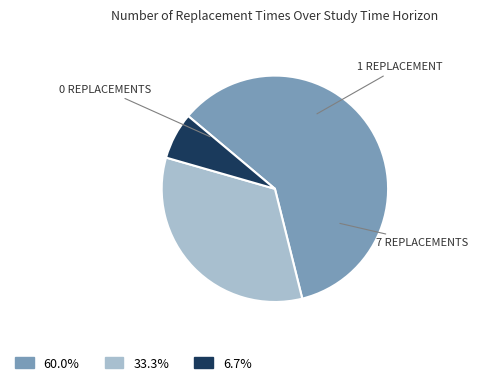

Is there a majority slice in this chart?

Yes